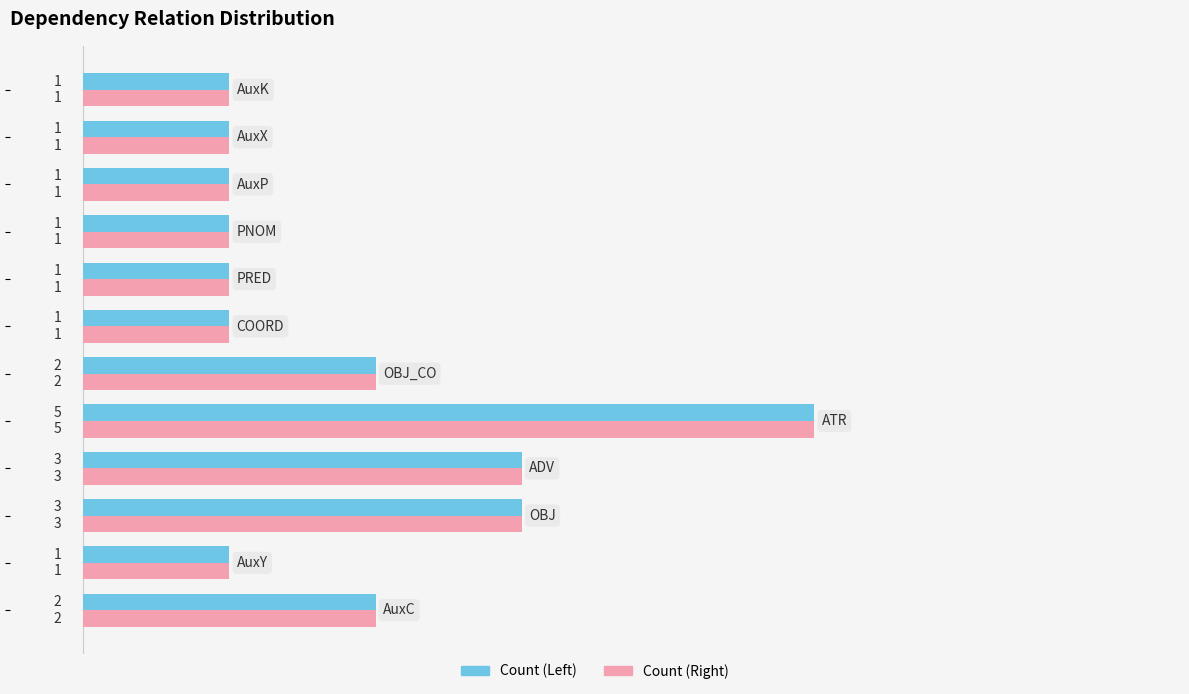

How many Count (Left) values are between 1 and 3?

11